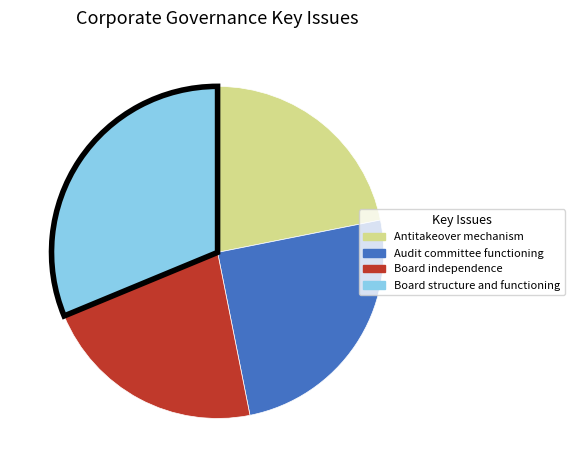

Is there a majority slice in this chart?

No